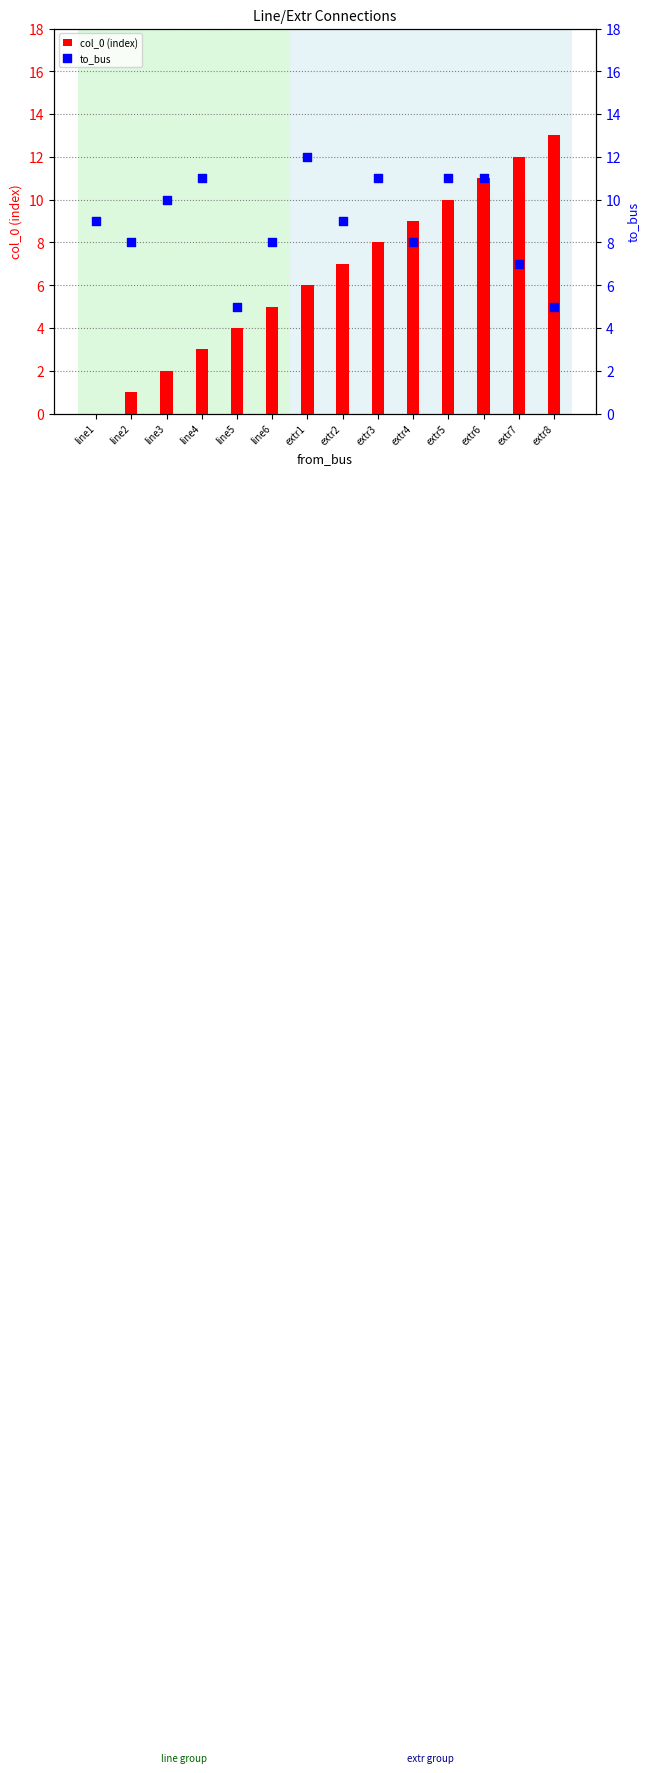

Which series contains the highest Y value?

col_0 (index)